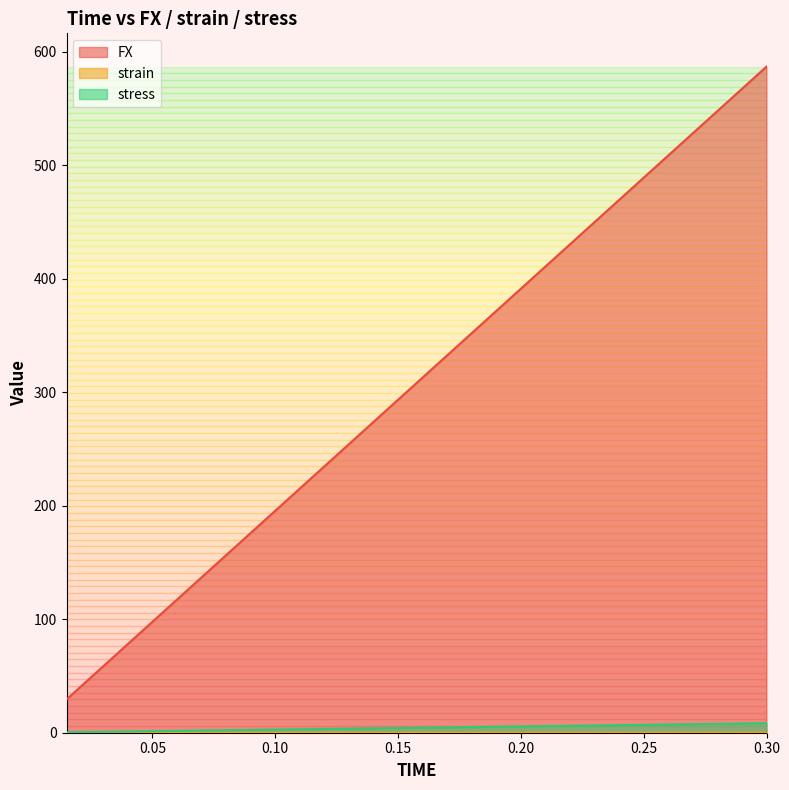

How many lines are shown in the chart?

3